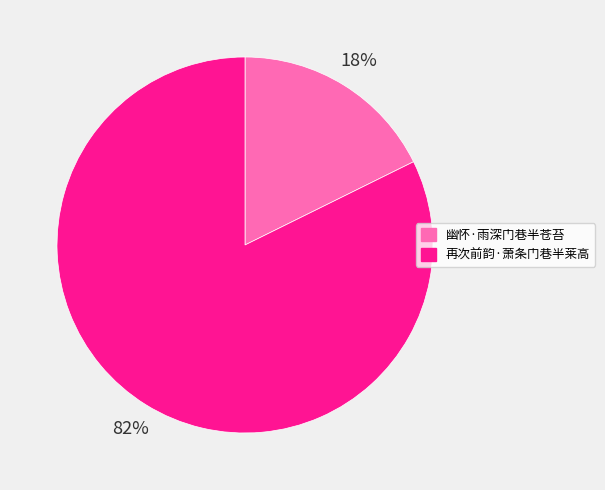

To the nearest percent, what is the average slice percentage?

50%